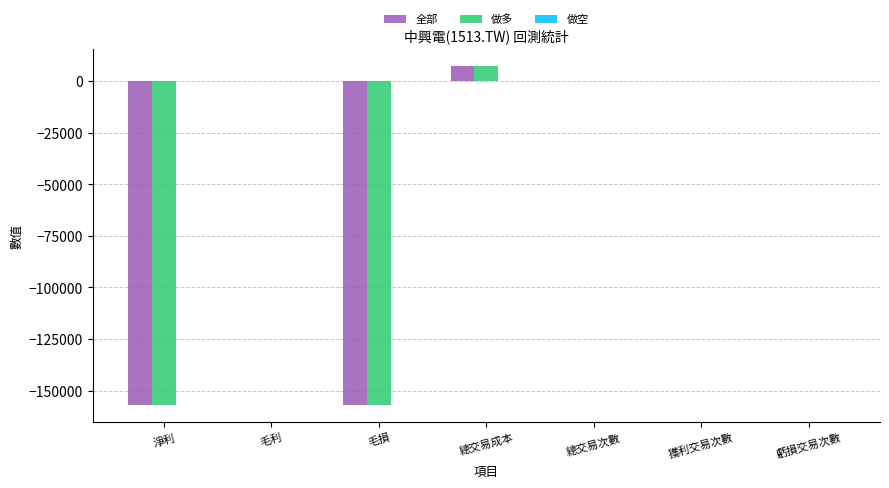

Are the bars horizontal?

No